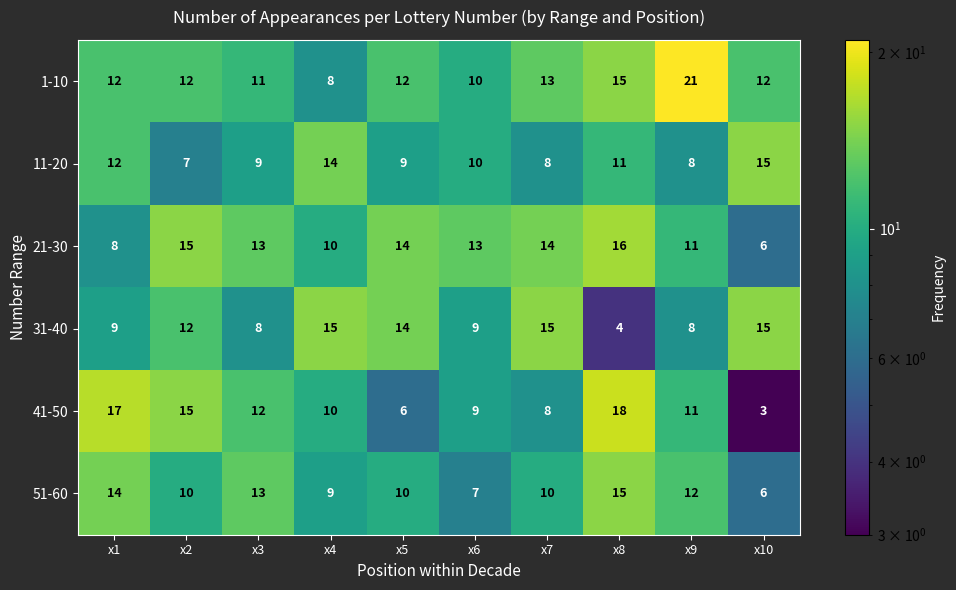

At which category does the chart reach its minimum across all series?

x10